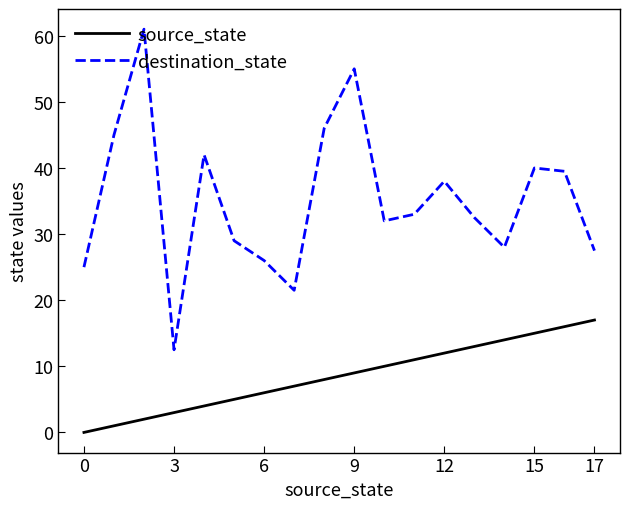

What is the sum of all source_state values?

153.0